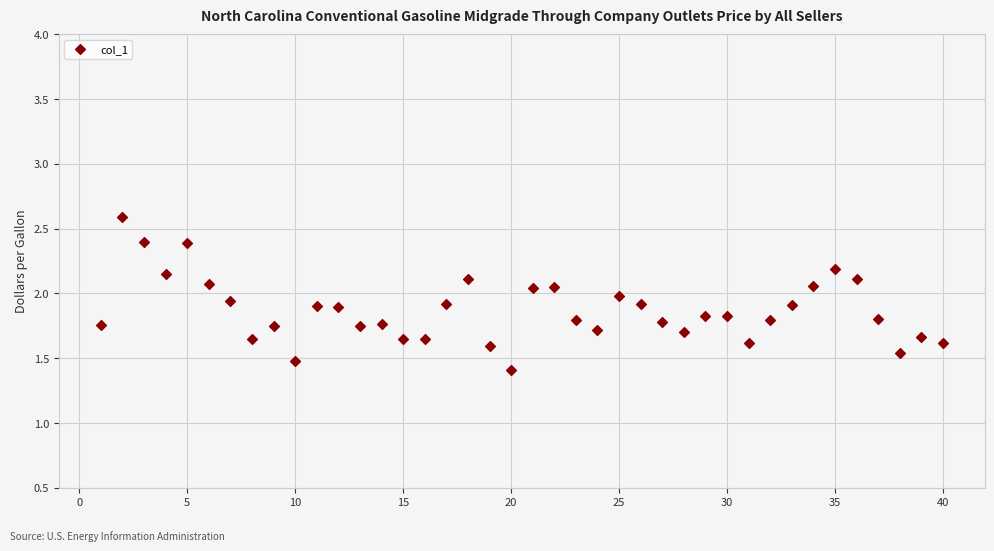

What is the range of Y values (max minus min)?

1.2